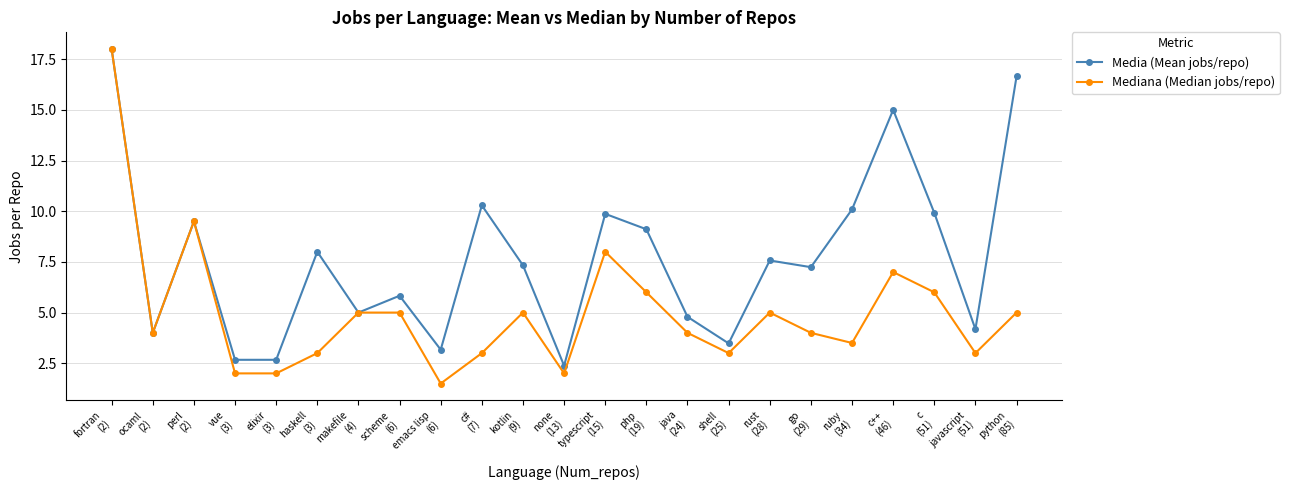

What is the spread (max minus min) of values at vue
(3)?

0.7